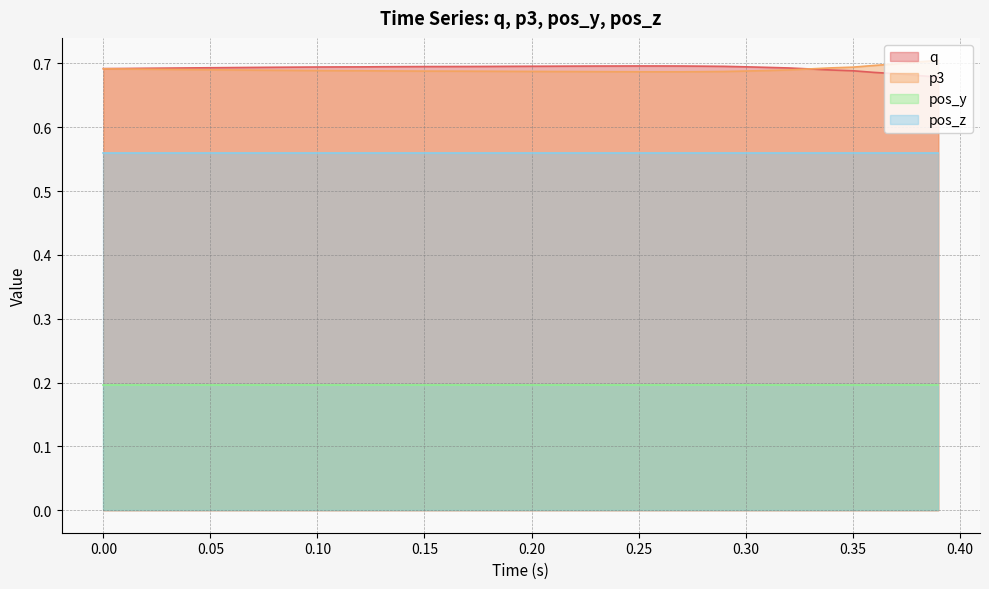

True or false: q and pos_z cross at least once.

False